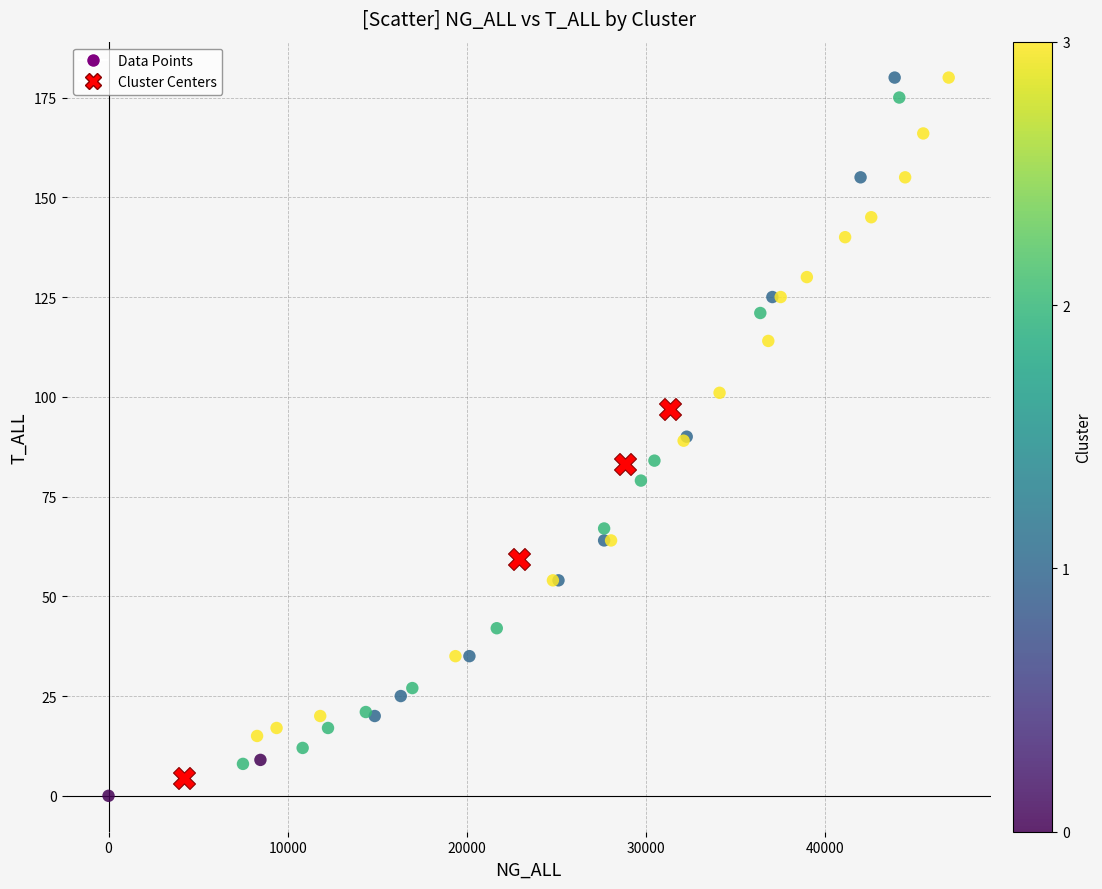

Which series has the widest spread of Y values?

Data Points